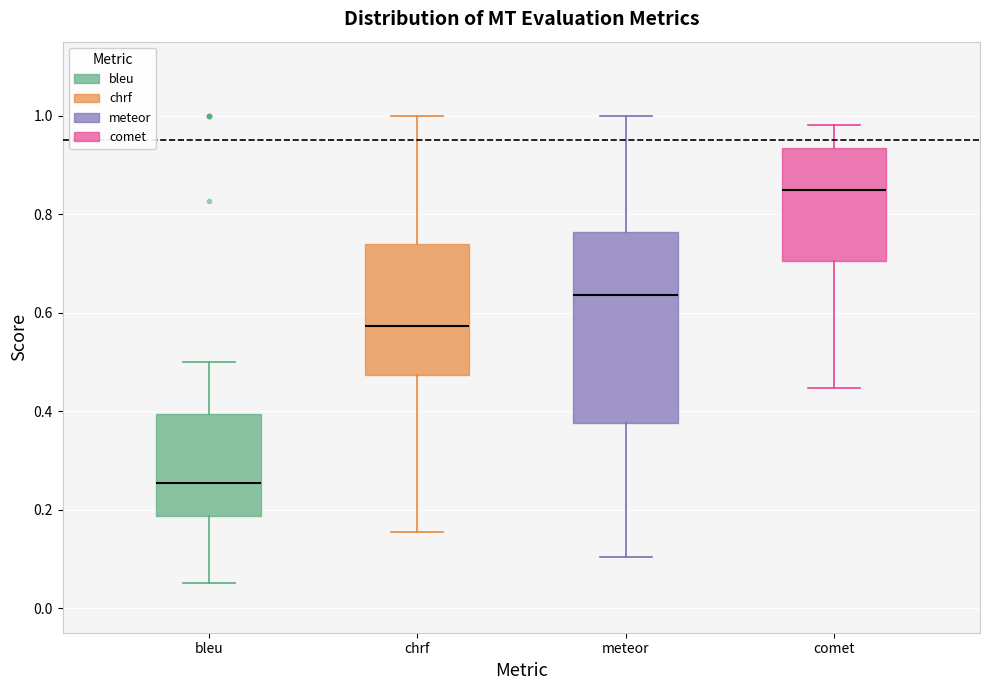

Reading left to right, transcribe this box plot: for each box, give where its median line is, the range the box spans, and where its two whiskers end, as read against the y-axis. The values are not printed on the chart, so give them approximately, as read against the axis.

bleu: median 0.26, box 0.18 to 0.40, whiskers 0.06 to 0.50
chrf: median 0.58, box 0.48 to 0.74, whiskers 0.16 to 1.00
meteor: median 0.64, box 0.38 to 0.76, whiskers 0.10 to 1.00
comet: median 0.84, box 0.70 to 0.94, whiskers 0.44 to 0.98